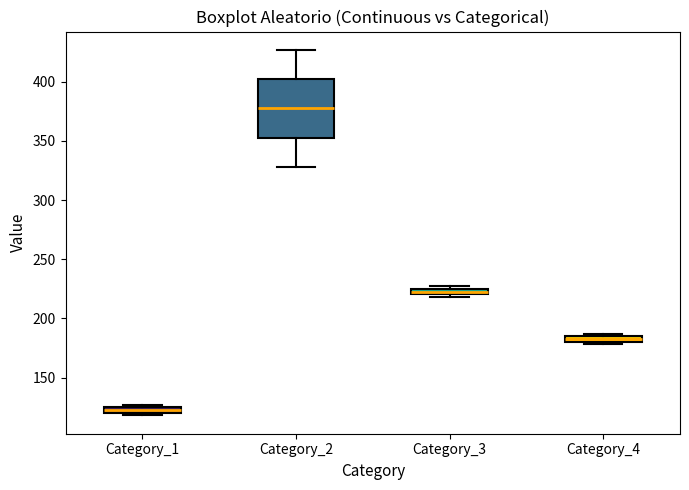

Comparing the boxes themselves (not the whiskers), which one is the tallest?

Category_2